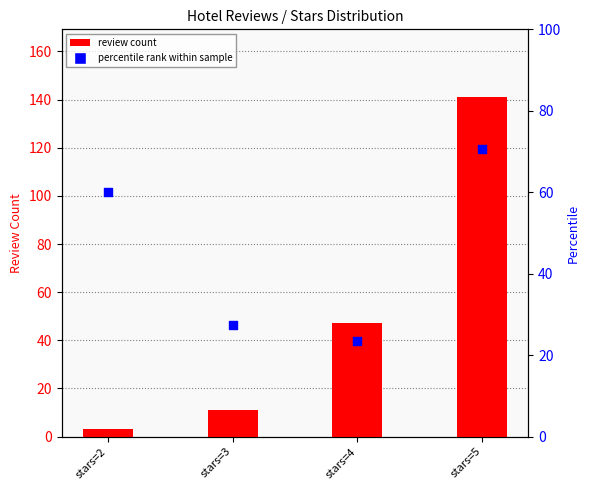

What is the total value across all series at stars=2?

63.0